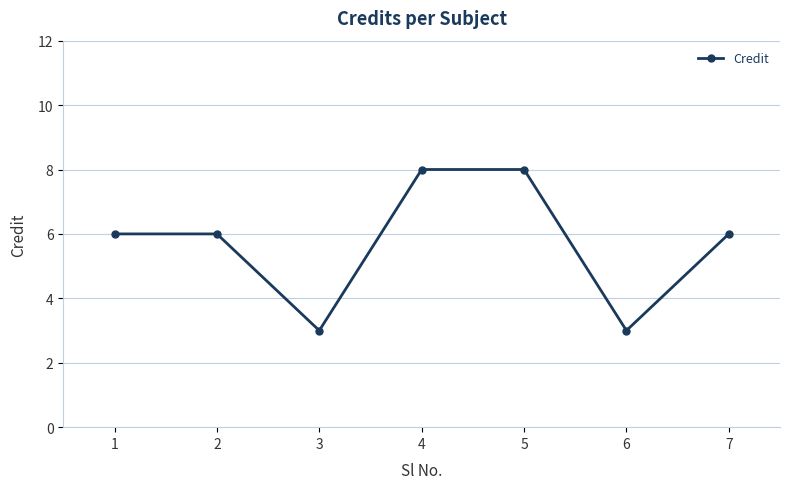

What is the sum of all values?

40